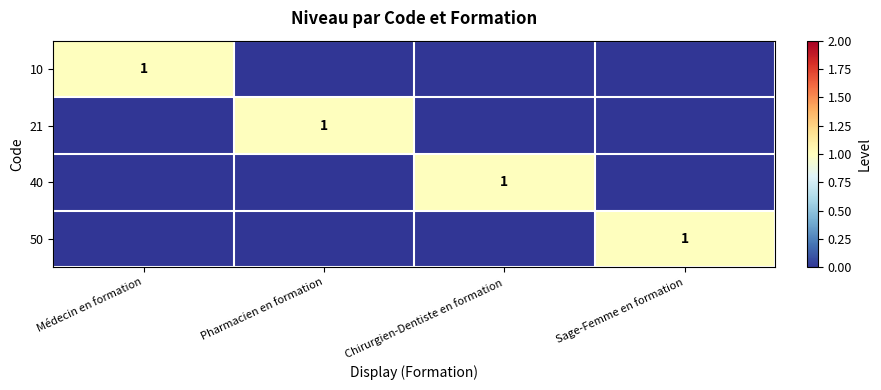

How many series are shown in this chart?

4